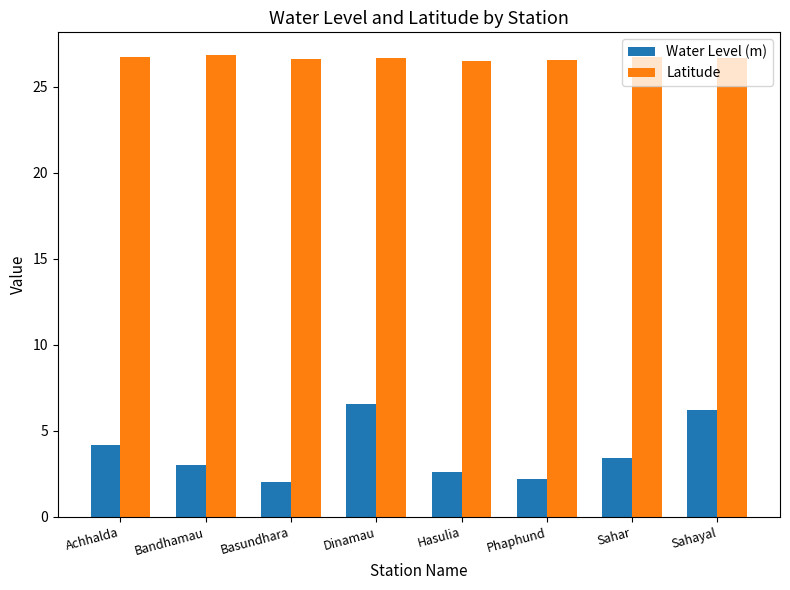

What is the average value of the Water Level (m) series?

3.8